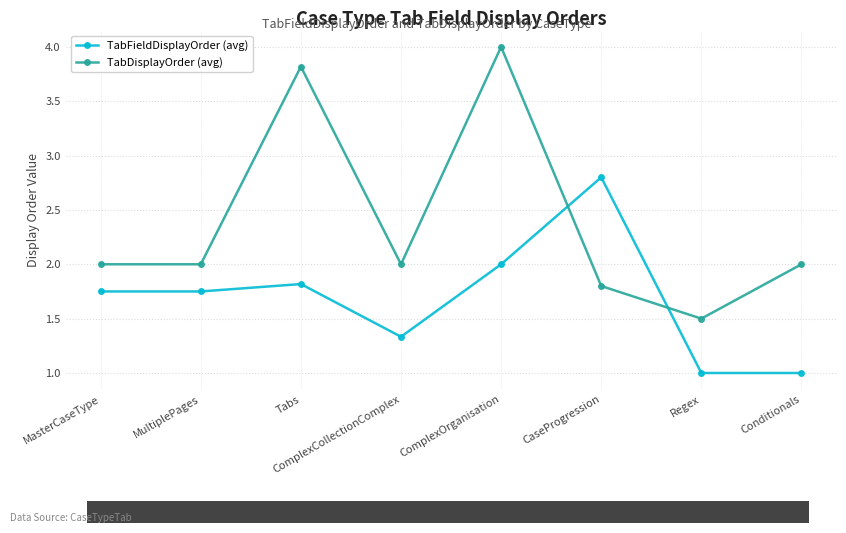

Where do TabDisplayOrder (avg) and TabFieldDisplayOrder (avg) first cross each other?

ComplexOrganisation and CaseProgression